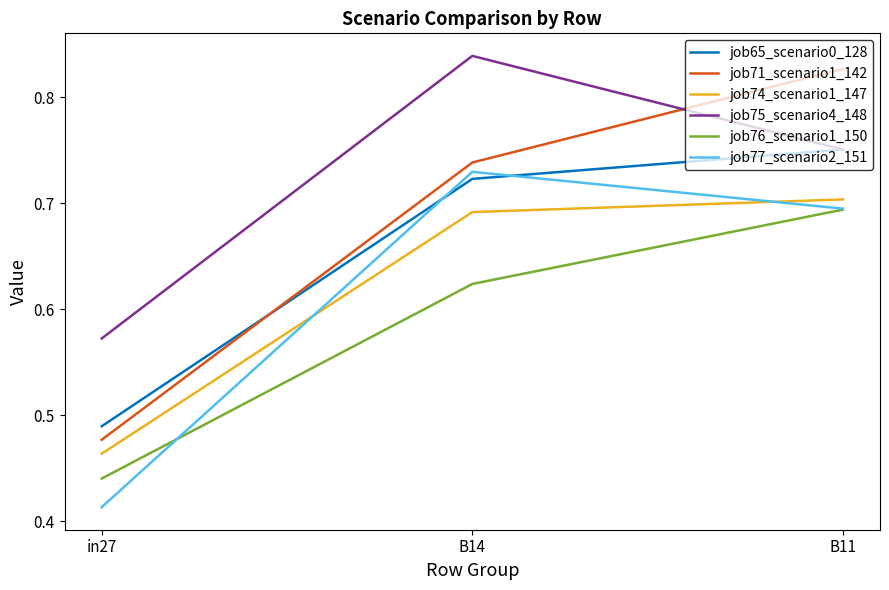

Is the value of job71_scenario1_142 at in27 greater than the value of job74_scenario1_147 at in27?

Yes